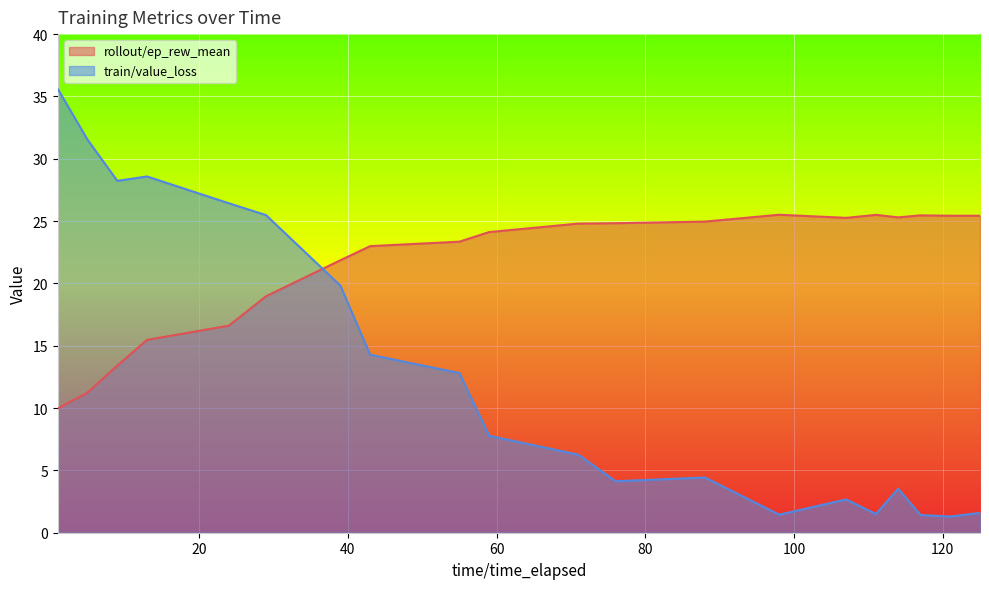

What are all the series names shown in the legend?

rollout/ep_rew_mean, train/value_loss